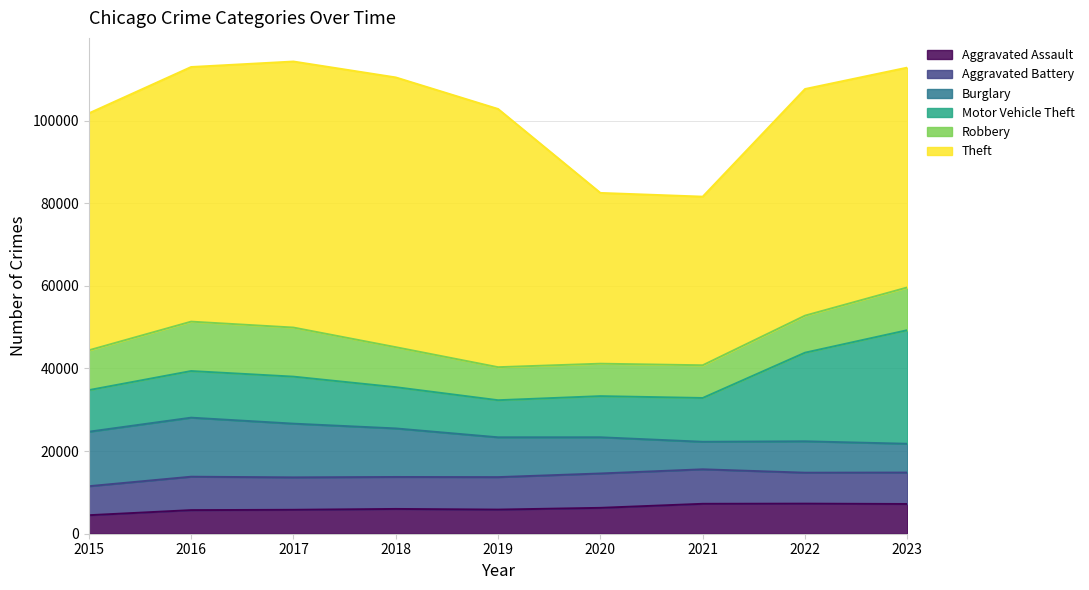

How many times do Burglary and Aggravated Battery cross each other?

3